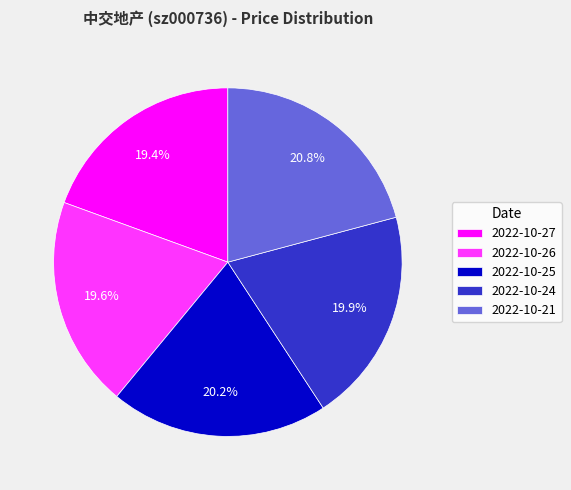

Which slice is the largest?

2022-10-21